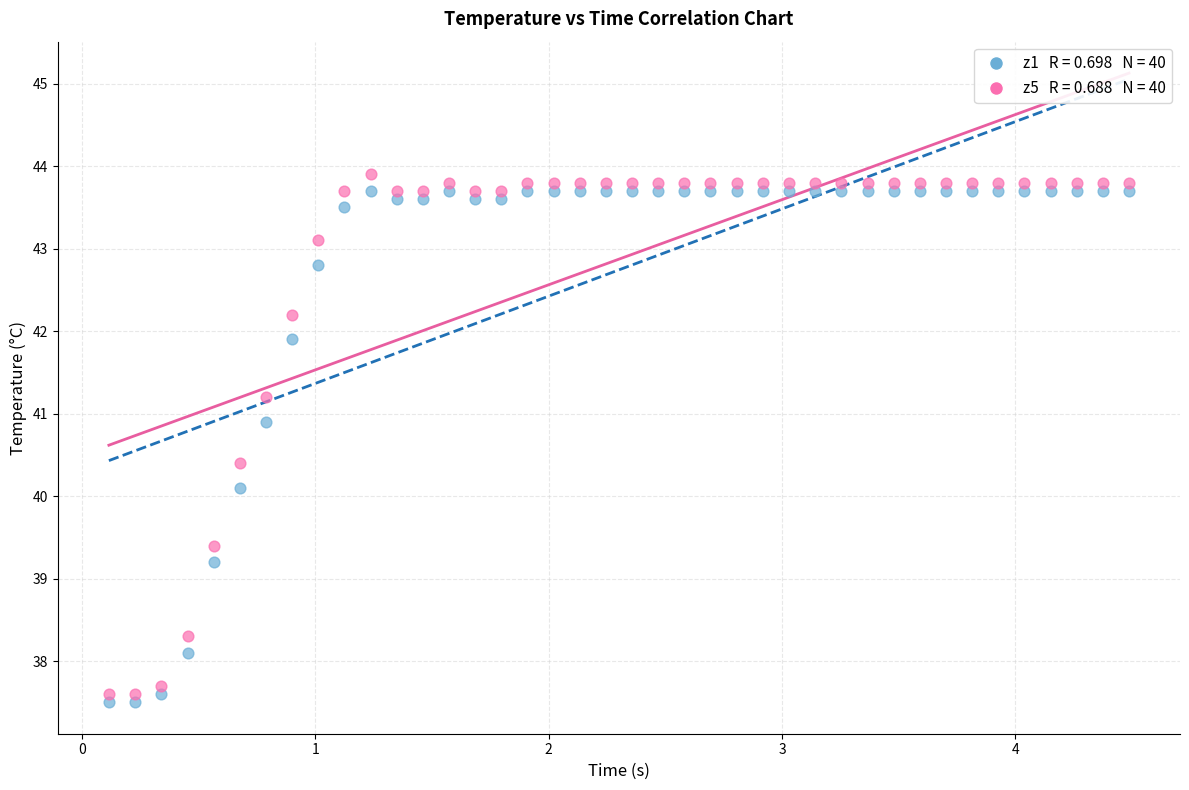

Across all data points, what is the range of Y values (max minus min)?

6.4